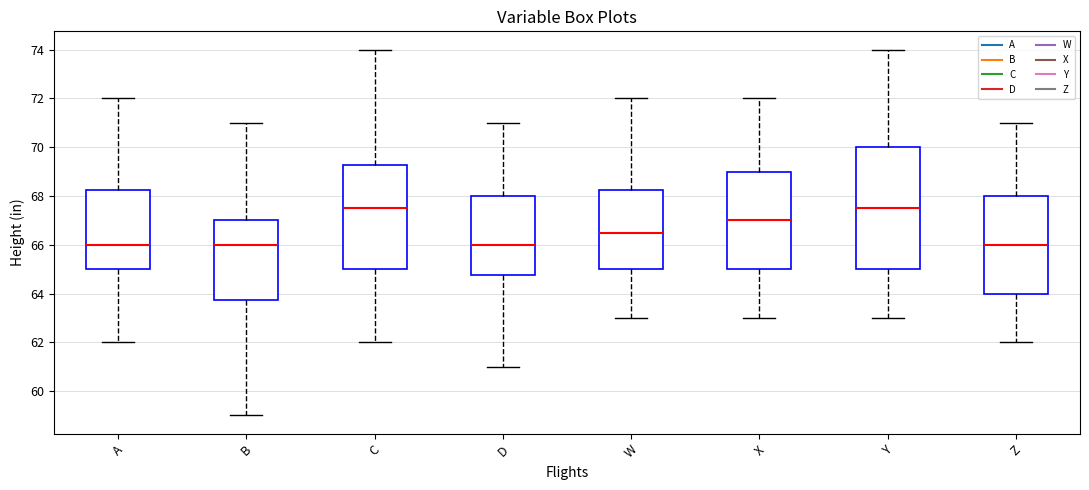

Where is the upper edge of the box for X on the y-axis? The values are not printed on the chart, so give them approximately, as read against the axis.

69.0